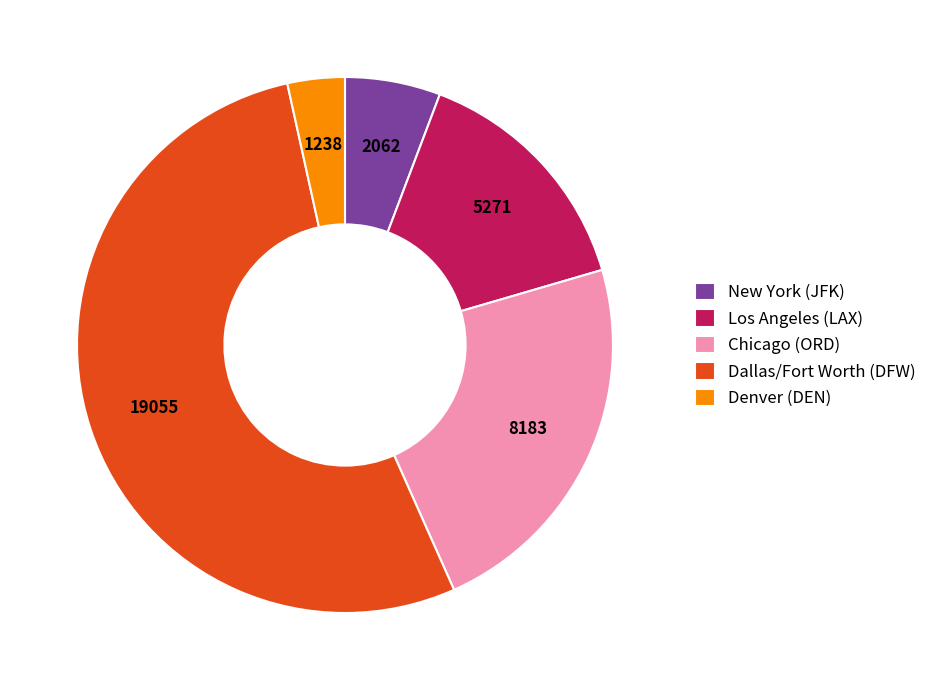

True or false: Chicago (ORD) accounts for 14% of the total.

False